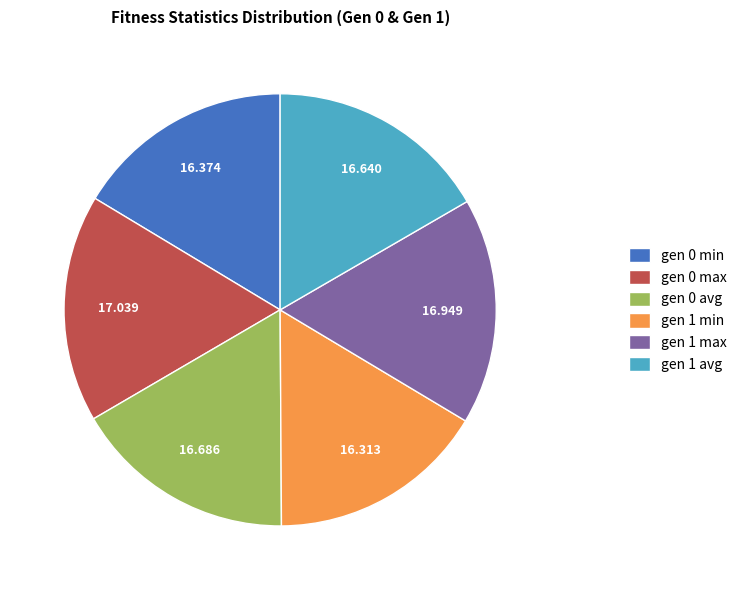

How many slices are in this pie chart?

6